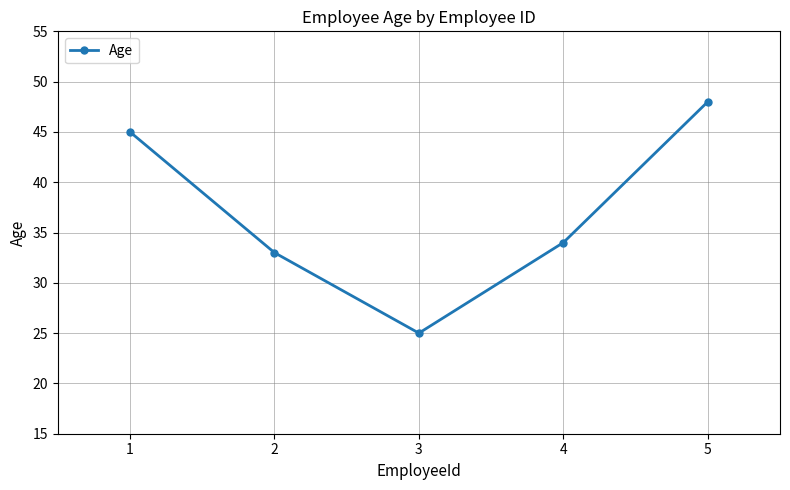

Is it true that the value at 5 is 48?

True